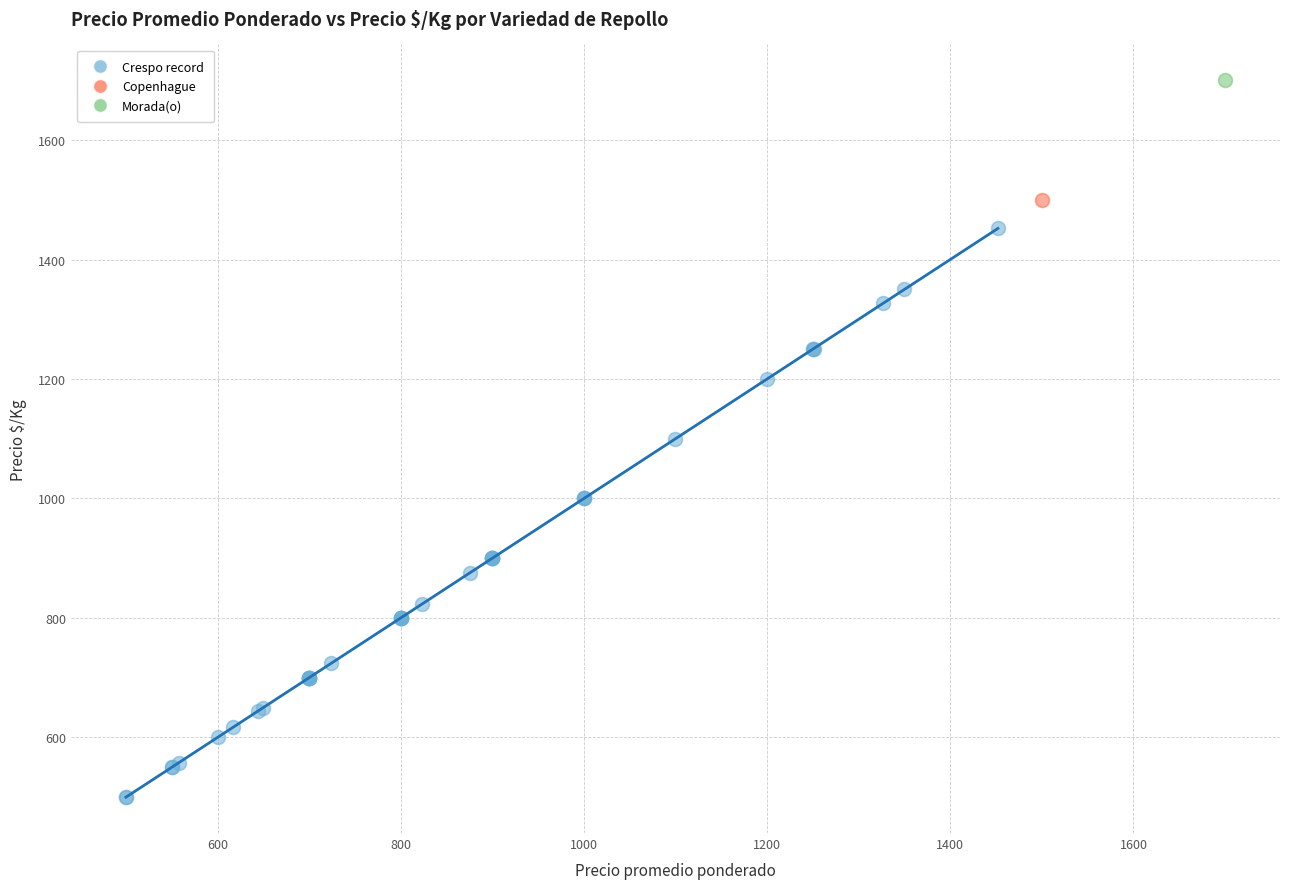

What are all the series names shown in the legend?

Crespo record, Copenhague, Morada(o)